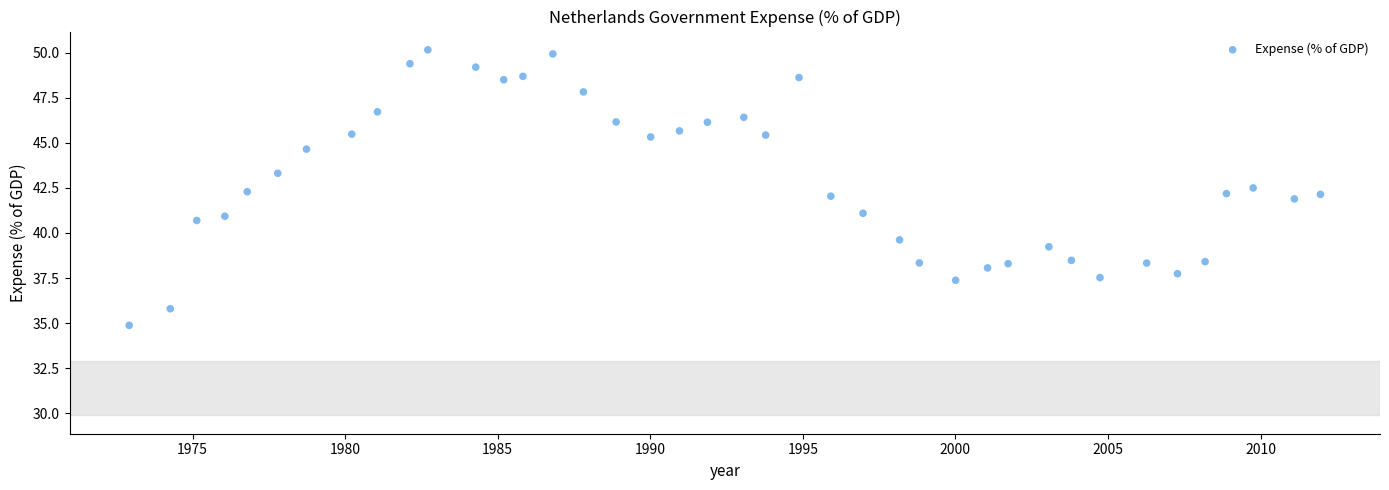

What is the range of Y values (max minus min)?

15.3